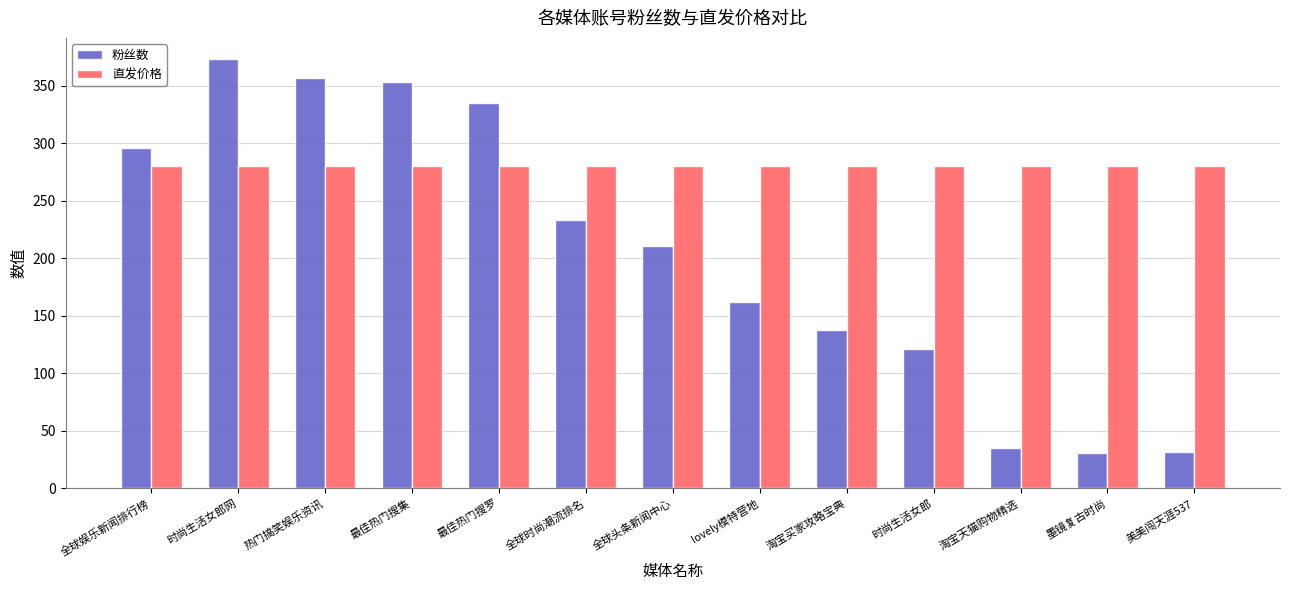

Does the chart contain stacked bars?

No